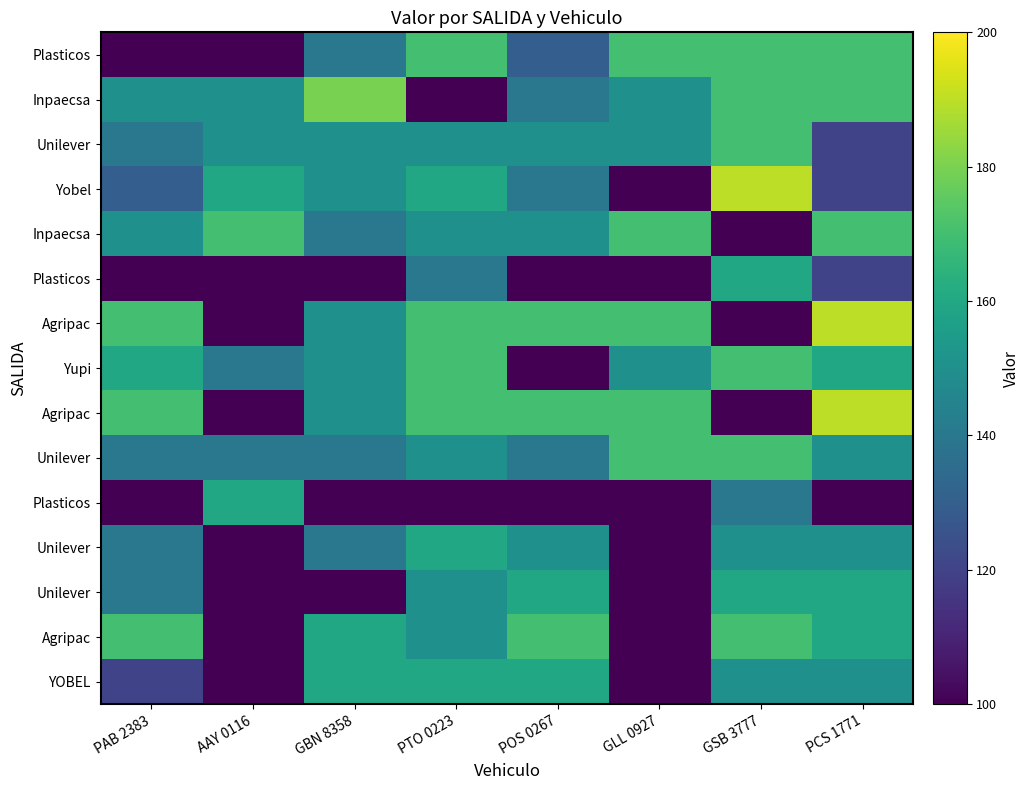

What is the greatest value displayed?

190